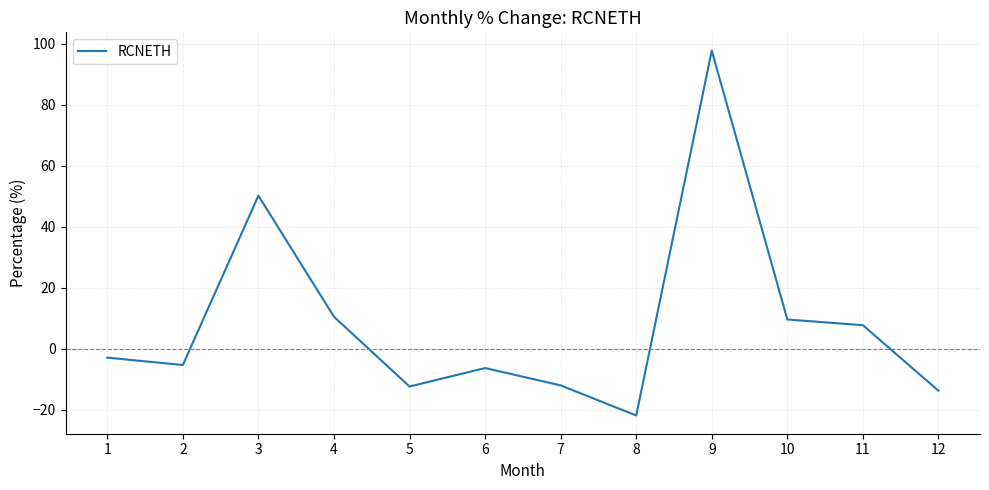

Between 11 and 9, which is larger?

9